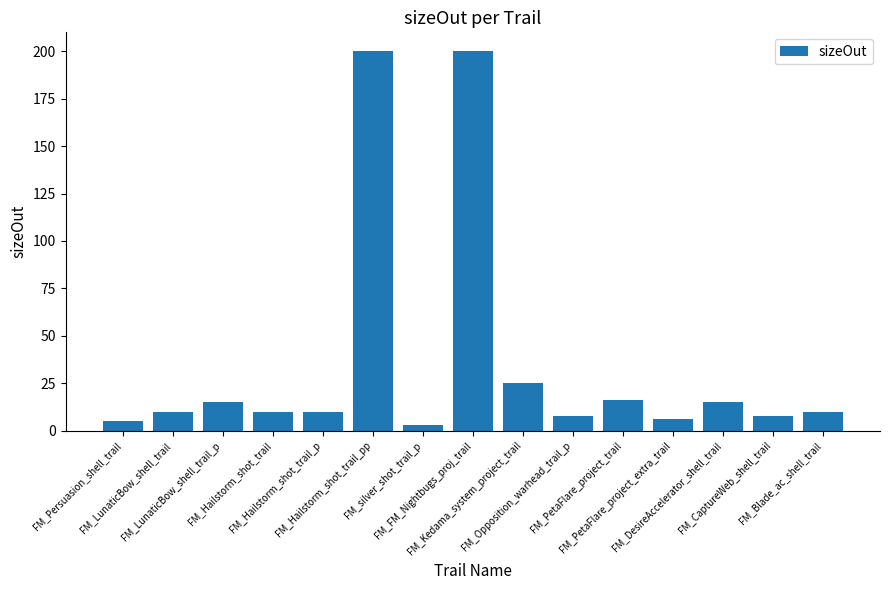

How many series are shown in this chart?

1